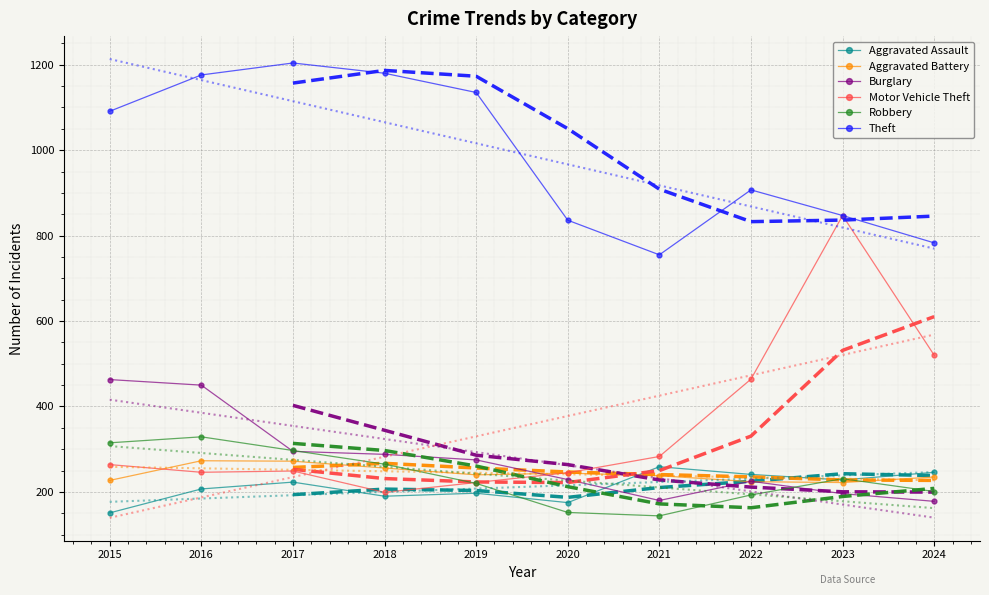

What is the greatest value displayed?

1204